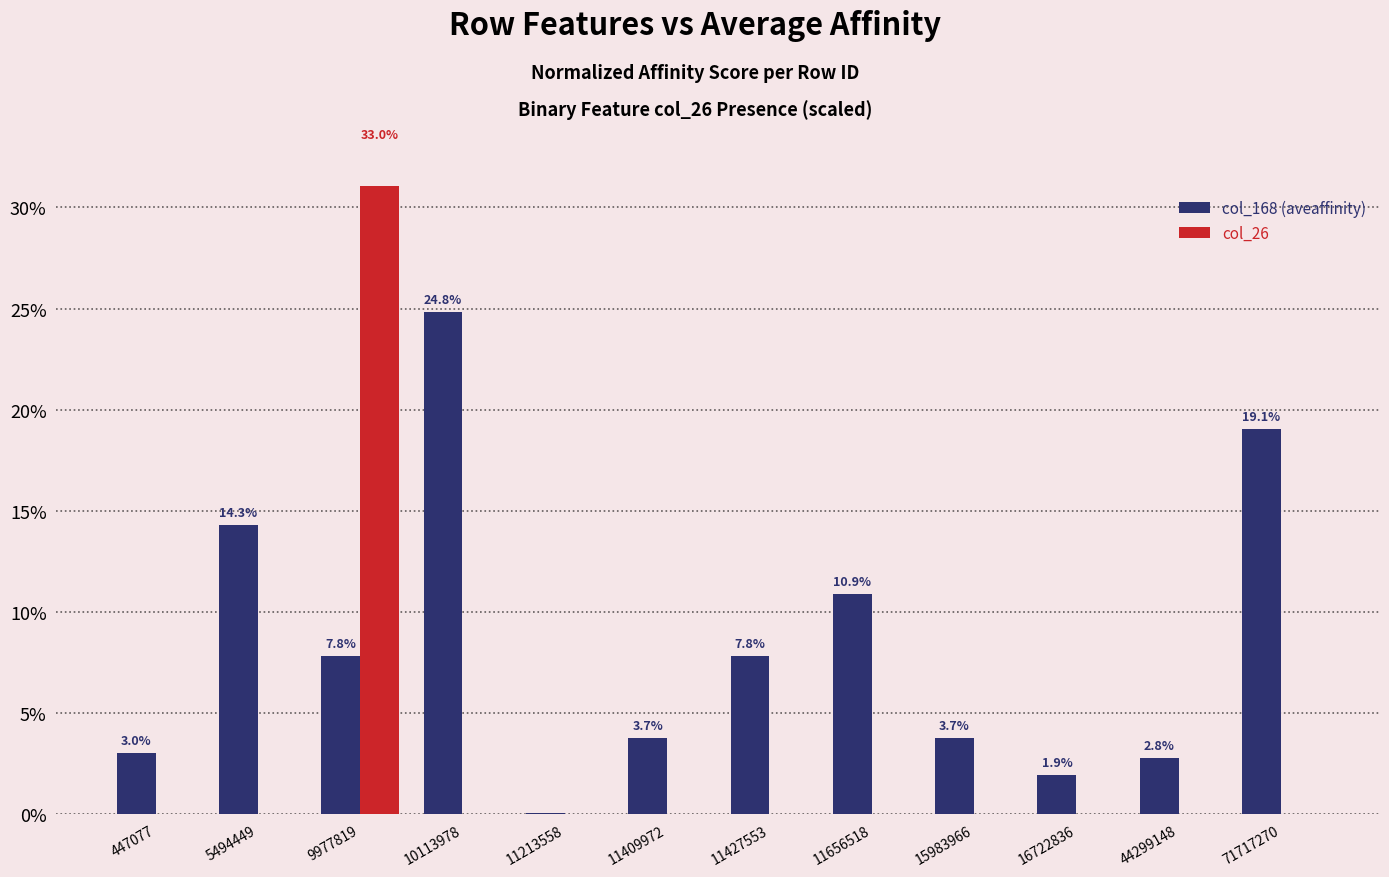

Is it true that col_26 equals -21.2 at 15983966?

False